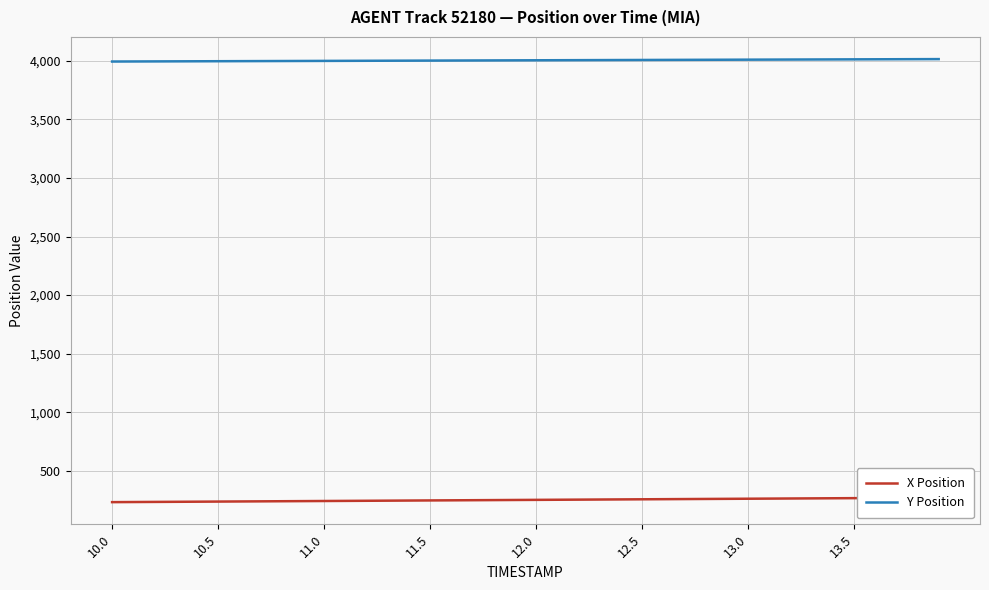

The Y Position series shows 6629.7 at 11. True or false?

False